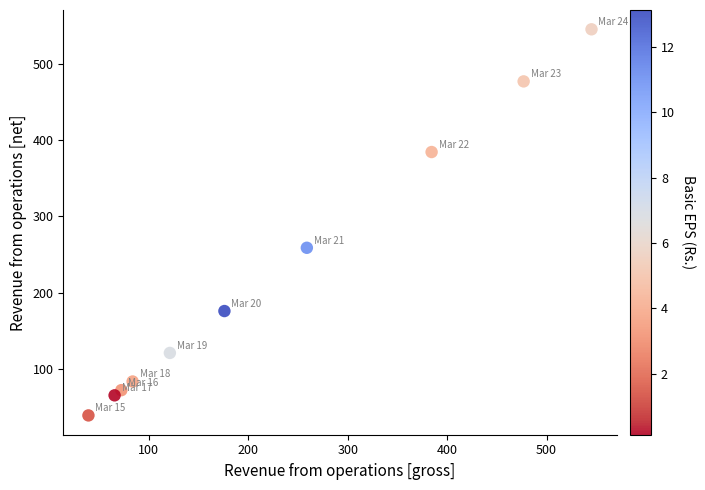

What is the average X value?

222.4